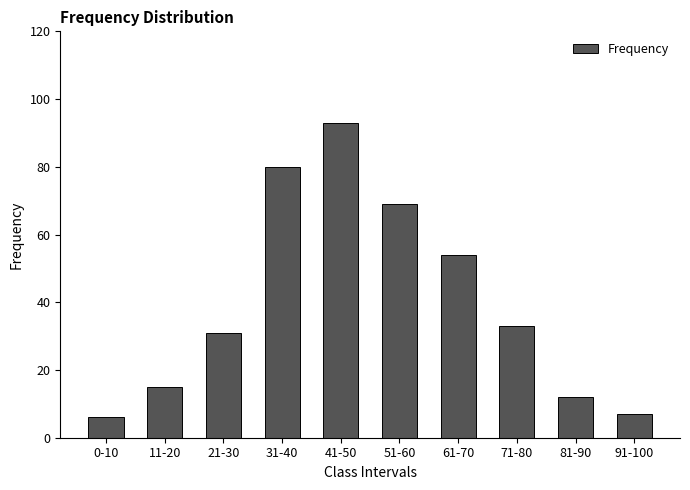

What is the ratio of the value at 71-80 to the value at 31-40?

0.4